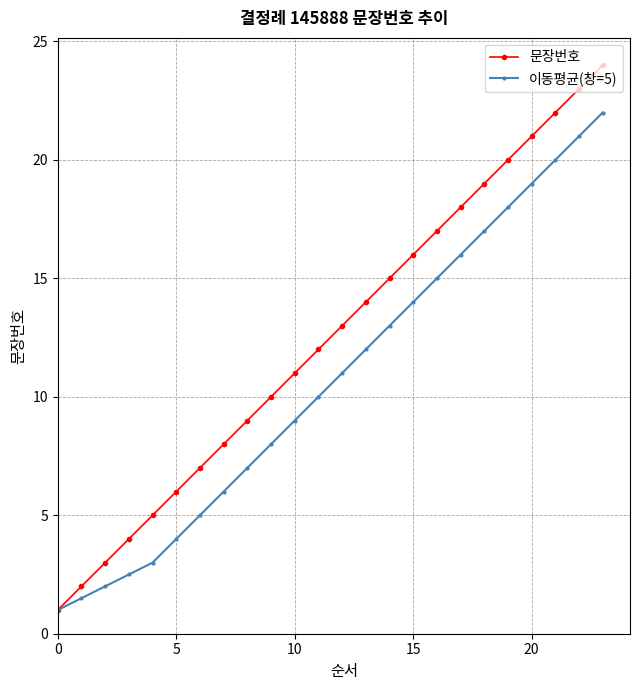

Which series has the largest total across all categories?

문장번호